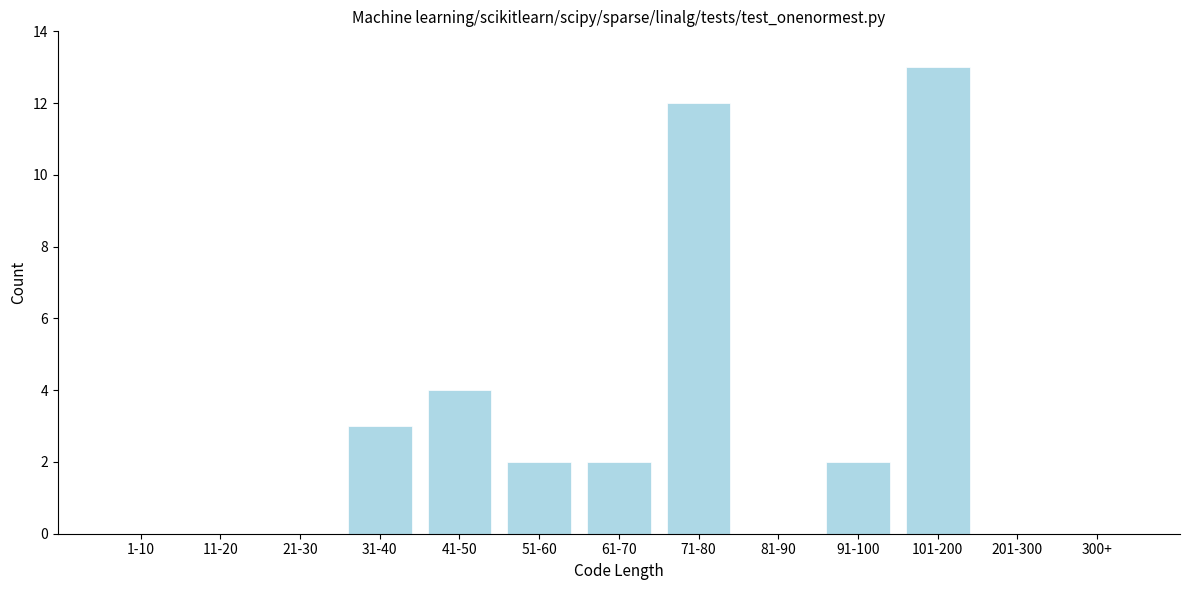

Reading left to right, extract all data points from this chart.

1-10=0	11-20=0	21-30=0	31-40=3	41-50=4	51-60=2	61-70=2	71-80=12	81-90=0	91-100=2	101-200=13	201-300=0	300+=0